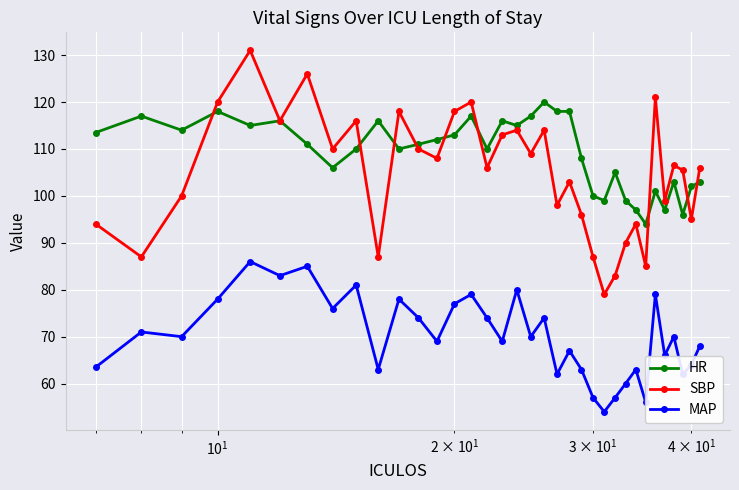

What is the value of the HR point at the 18th from the left?

115.0